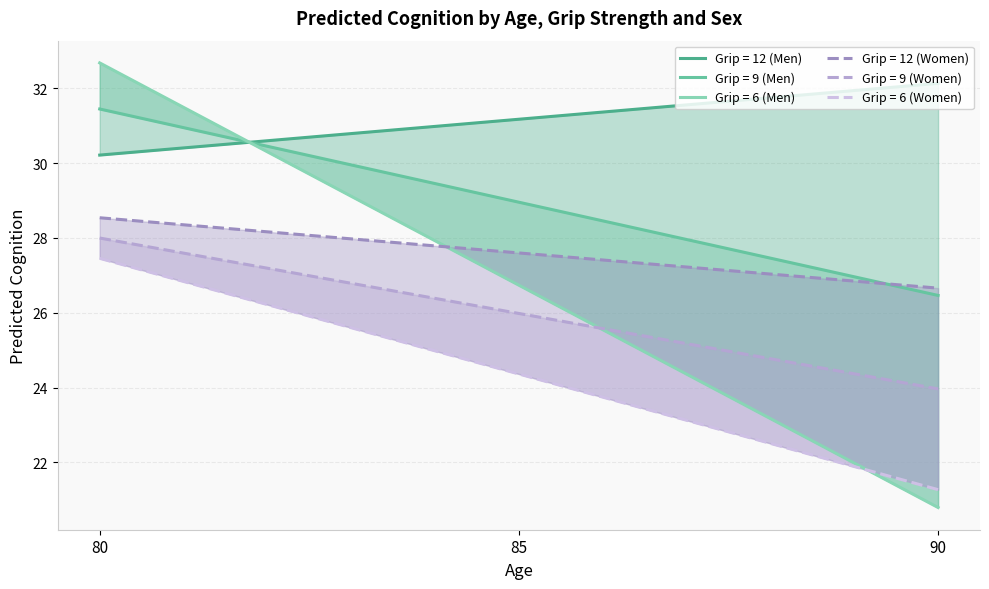

What is the total value across all series at 85?

164.8